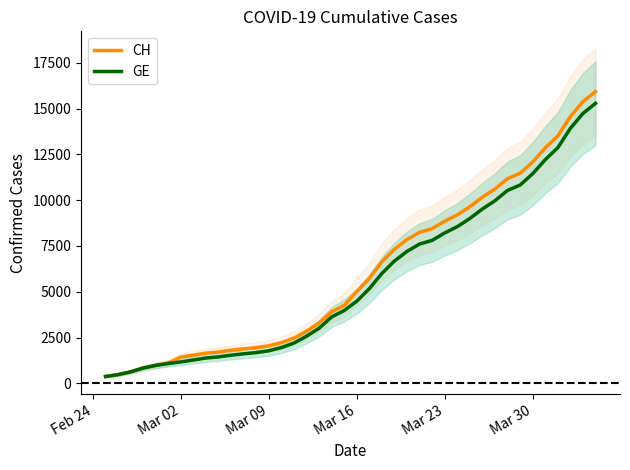

What is the maximum value for GE?

15284